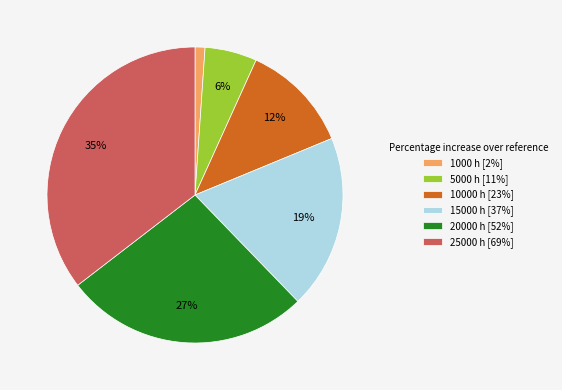

Rank the categories by value from lowest to highest.

1000 h [2%], 5000 h [11%], 10000 h [23%], 15000 h [37%], 20000 h [52%], 25000 h [69%]